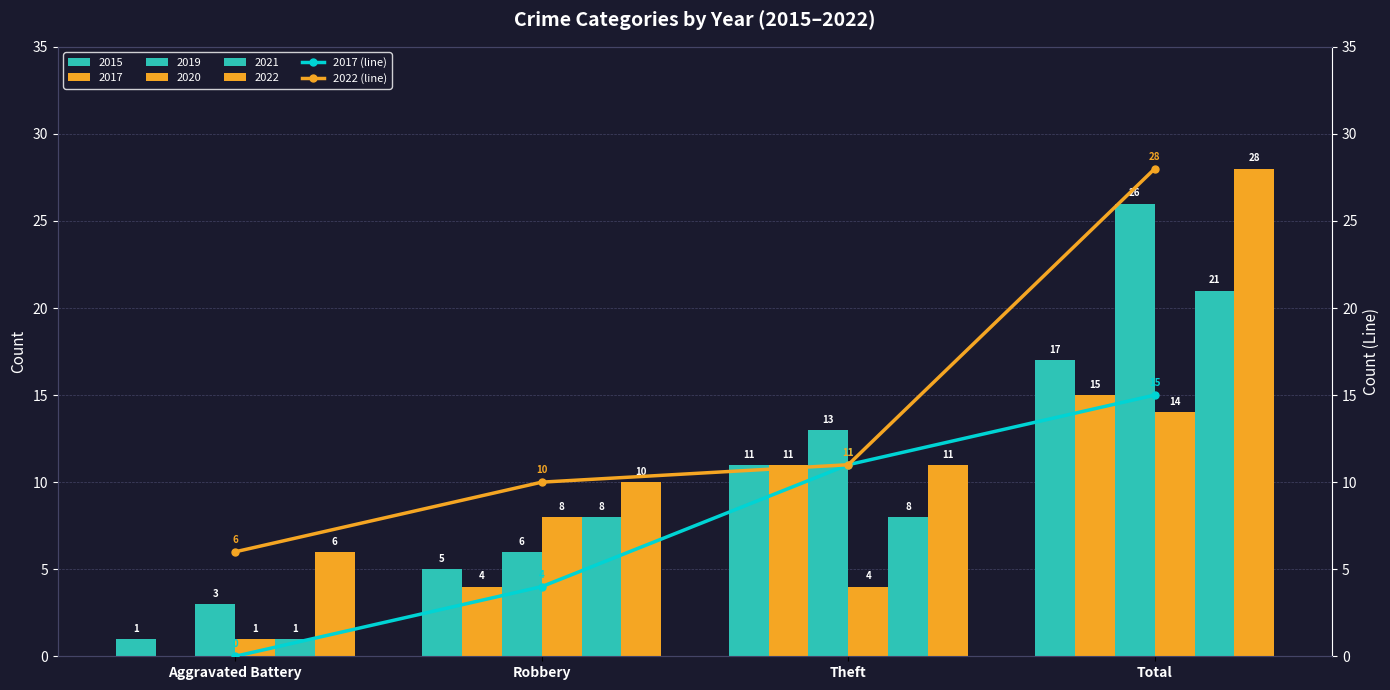

What is the maximum value shown in the chart?

28